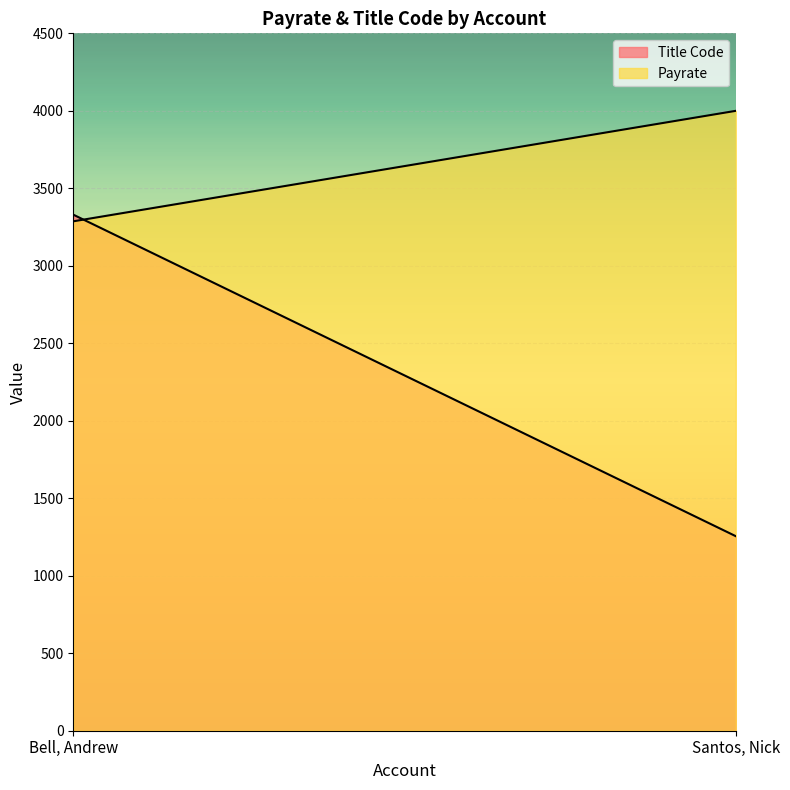

The Payrate series shows 1647 at Bell, Andrew. True or false?

False